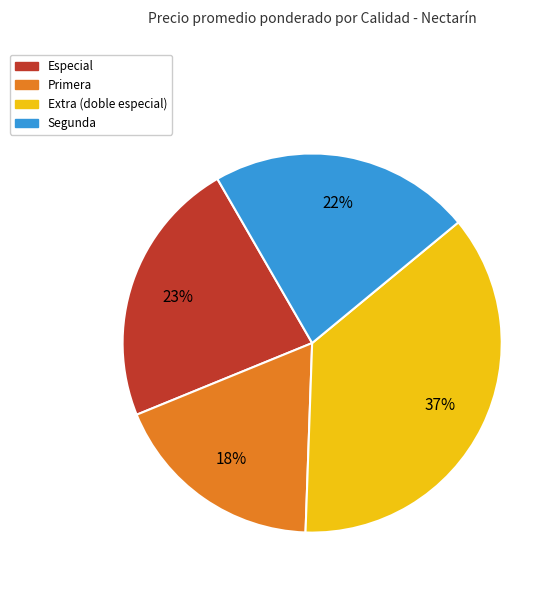

How many segments does this pie chart have?

4